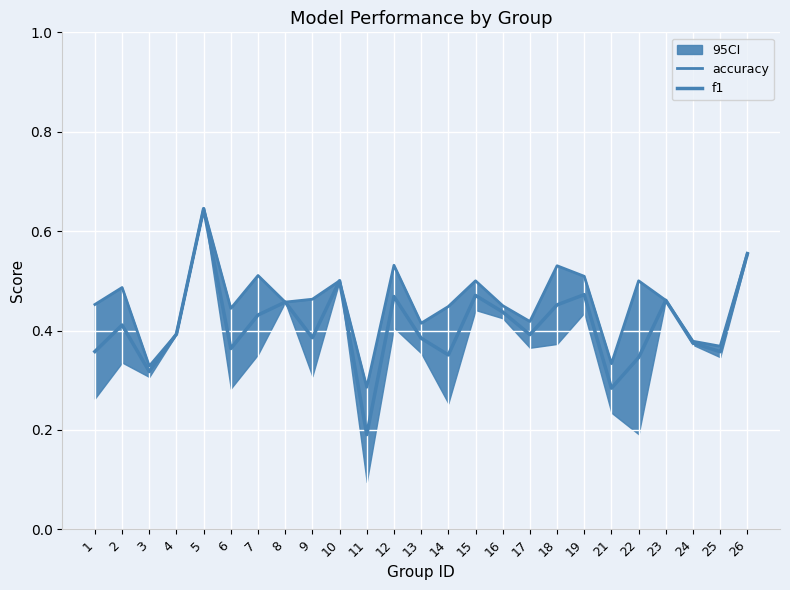

Where is the first local maximum for f1?

2